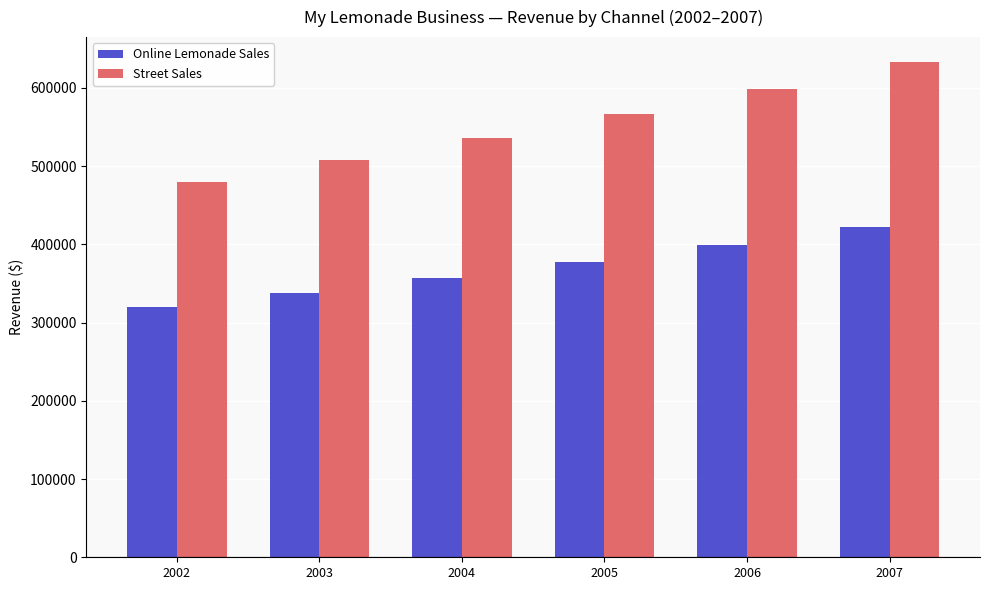

Rank the categories by Street Sales value from highest to lowest.

2007, 2006, 2005, 2004, 2003, 2002